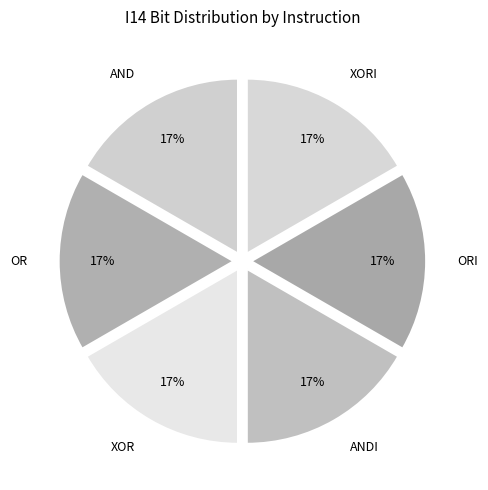

How many slices are in this pie chart?

6